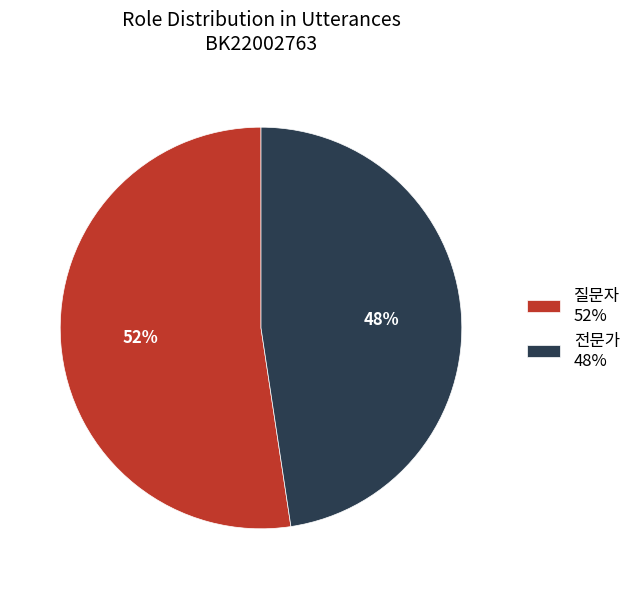

What is the ratio of the value at 전문가 48% to the value at 질문자 52%?

0.9